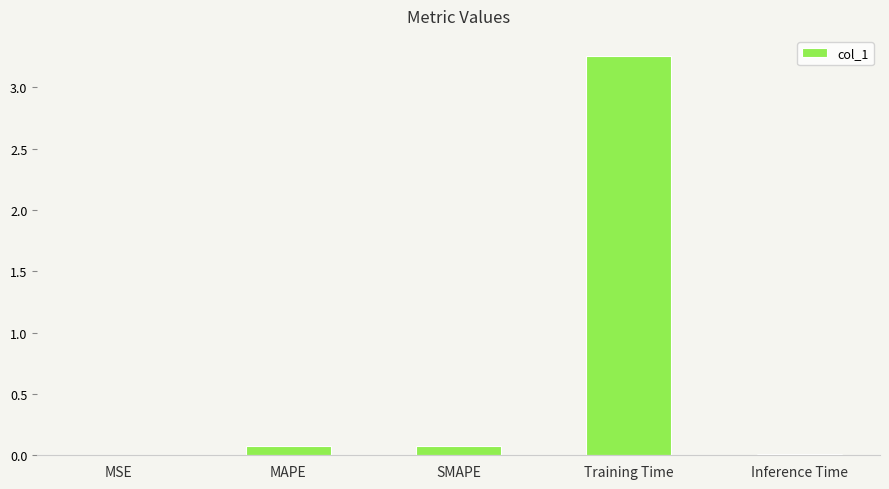

What is the sum of all values?

3.4